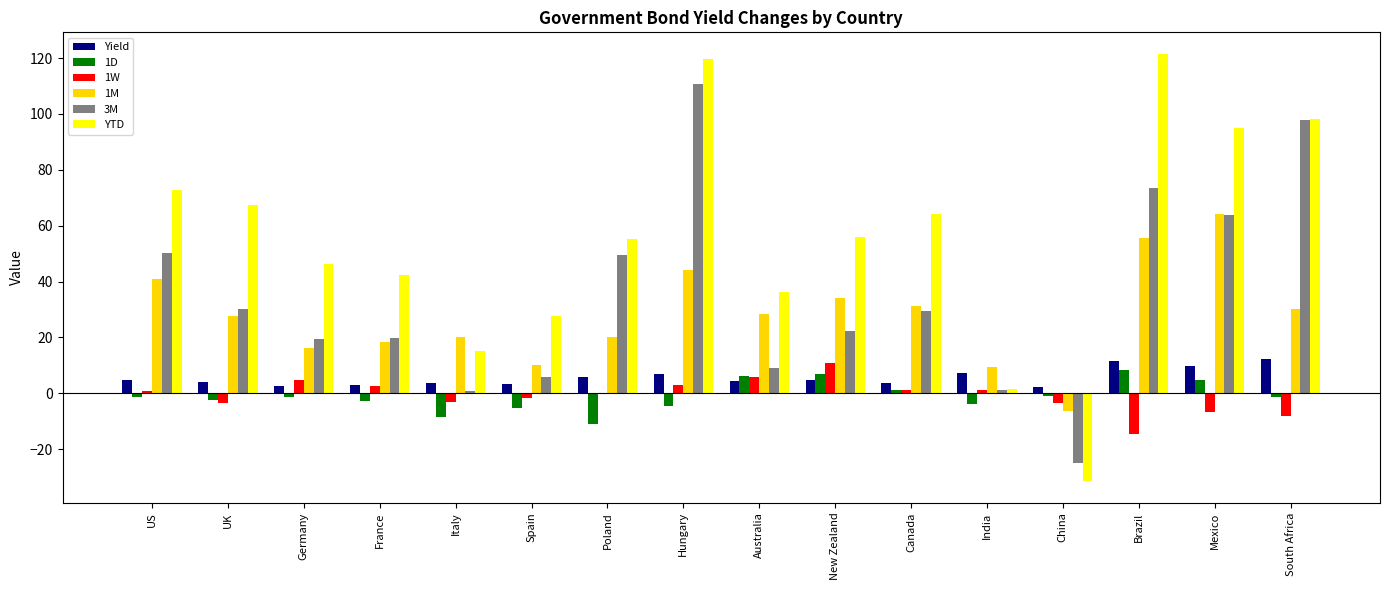

True or false: Yield has a value of 4.3 at Australia.

True